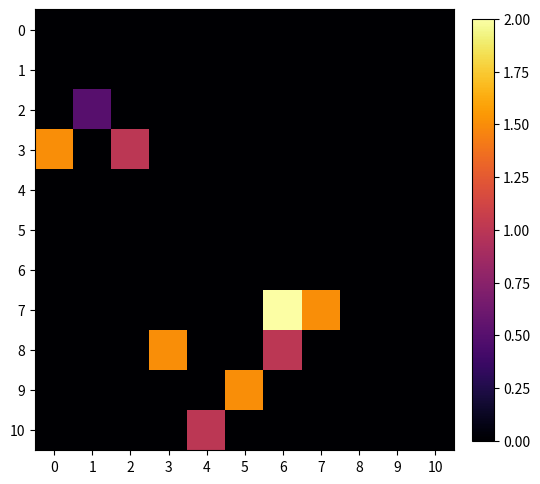

Reading left to right, what are all the values shown in this chart?

0: 0=0.0	1=0.0	2=0.0	3=0.0	4=0.0	5=0.0	6=0.0	7=0.0	8=0.0	9=0.0	10=0.0
1: 0=0.0	1=0.0	2=0.0	3=0.0	4=0.0	5=0.0	6=0.0	7=0.0	8=0.0	9=0.0	10=0.0
2: 0=0.0	1=0.5	2=0.0	3=0.0	4=0.0	5=0.0	6=0.0	7=0.0	8=0.0	9=0.0	10=0.0
3: 0=1.5	1=0.0	2=1.0	3=0.0	4=0.0	5=0.0	6=0.0	7=0.0	8=0.0	9=0.0	10=0.0
4: 0=0.0	1=0.0	2=0.0	3=0.0	4=0.0	5=0.0	6=0.0	7=0.0	8=0.0	9=0.0	10=0.0
5: 0=0.0	1=0.0	2=0.0	3=0.0	4=0.0	5=0.0	6=0.0	7=0.0	8=0.0	9=0.0	10=0.0
6: 0=0.0	1=0.0	2=0.0	3=0.0	4=0.0	5=0.0	6=0.0	7=0.0	8=0.0	9=0.0	10=0.0
7: 0=0.0	1=0.0	2=0.0	3=0.0	4=0.0	5=0.0	6=2.0	7=1.5	8=0.0	9=0.0	10=0.0
8: 0=0.0	1=0.0	2=0.0	3=1.5	4=0.0	5=0.0	6=1.0	7=0.0	8=0.0	9=0.0	10=0.0
9: 0=0.0	1=0.0	2=0.0	3=0.0	4=0.0	5=1.5	6=0.0	7=0.0	8=0.0	9=0.0	10=0.0
10: 0=0.0	1=0.0	2=0.0	3=0.0	4=1.0	5=0.0	6=0.0	7=0.0	8=0.0	9=0.0	10=0.0